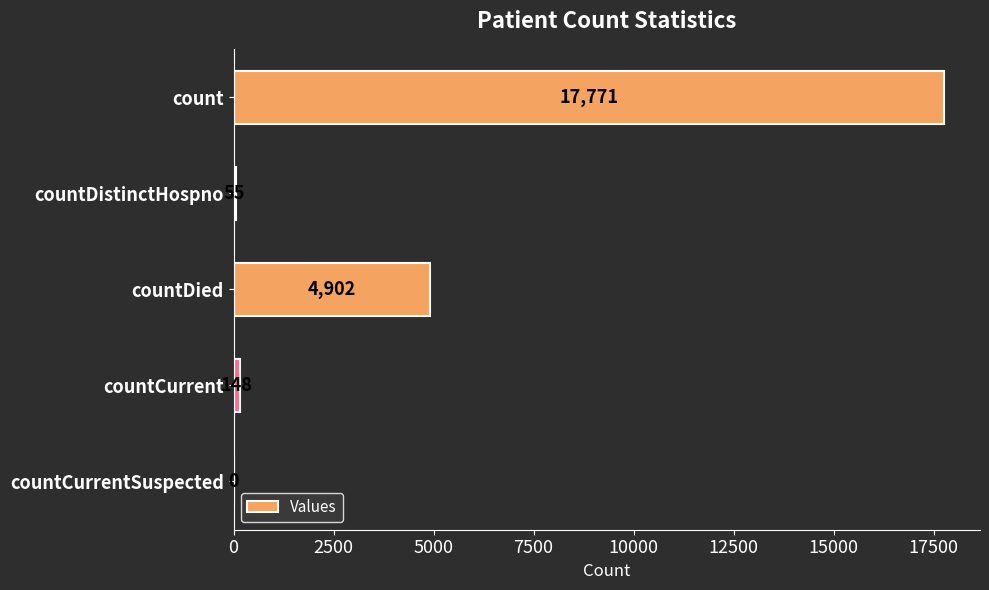

Between countCurrentSuspected and countDistinctHospno, which is larger?

countDistinctHospno